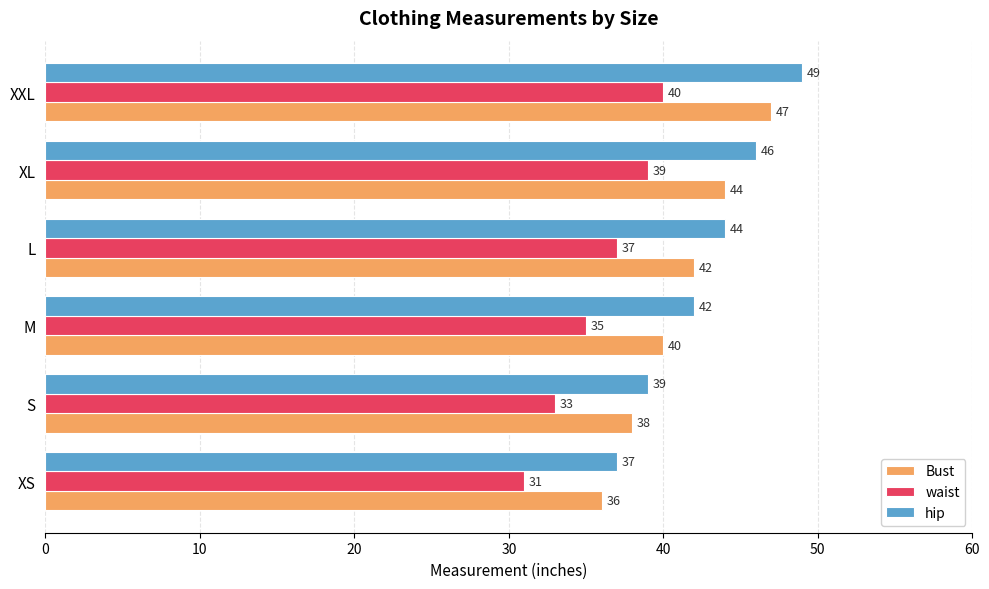

How many series are shown in this chart?

3